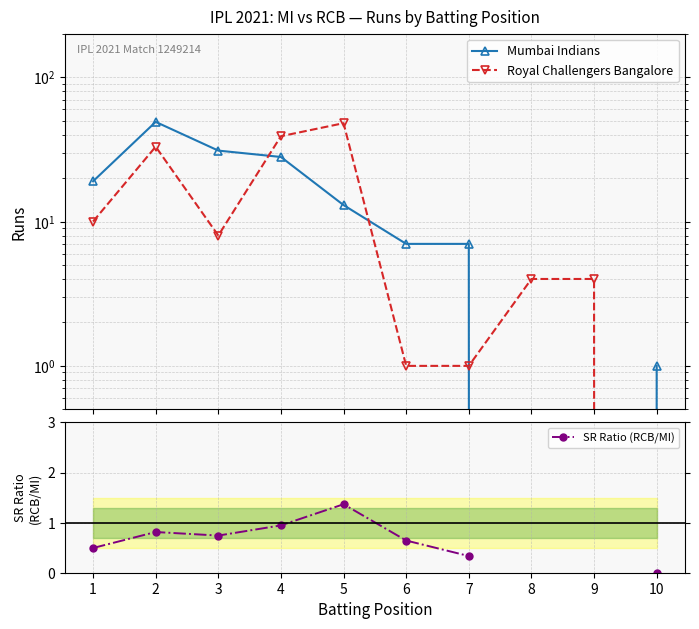

What is the maximum value for Mumbai Indians?

49.0